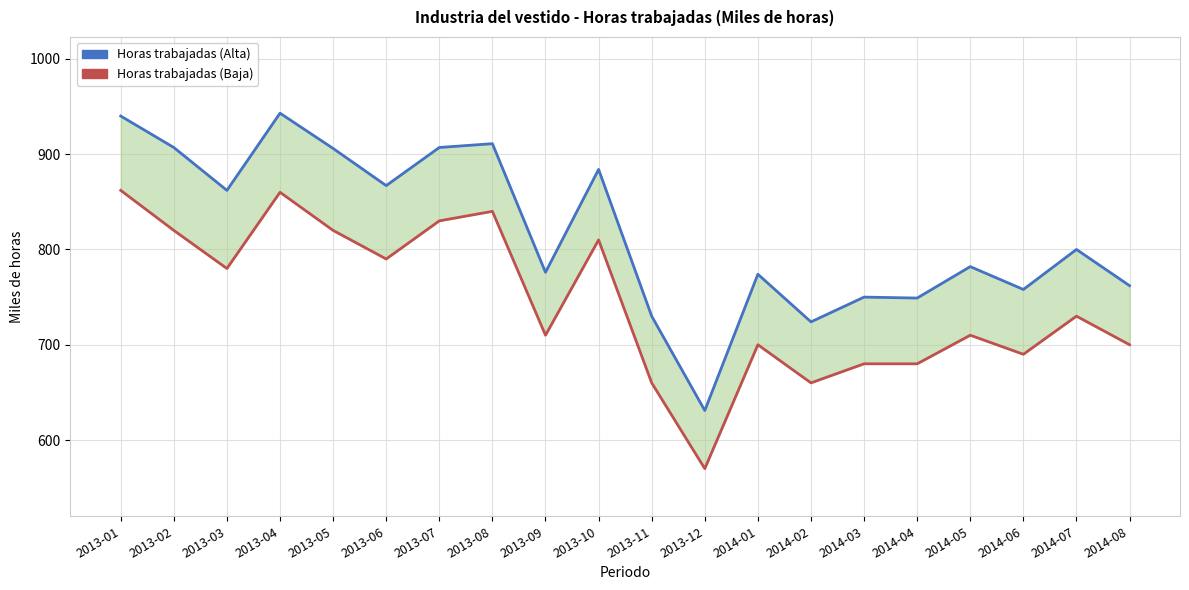

True or false: Horas trabajadas (Alta) has more than 0 interior local peaks.

True